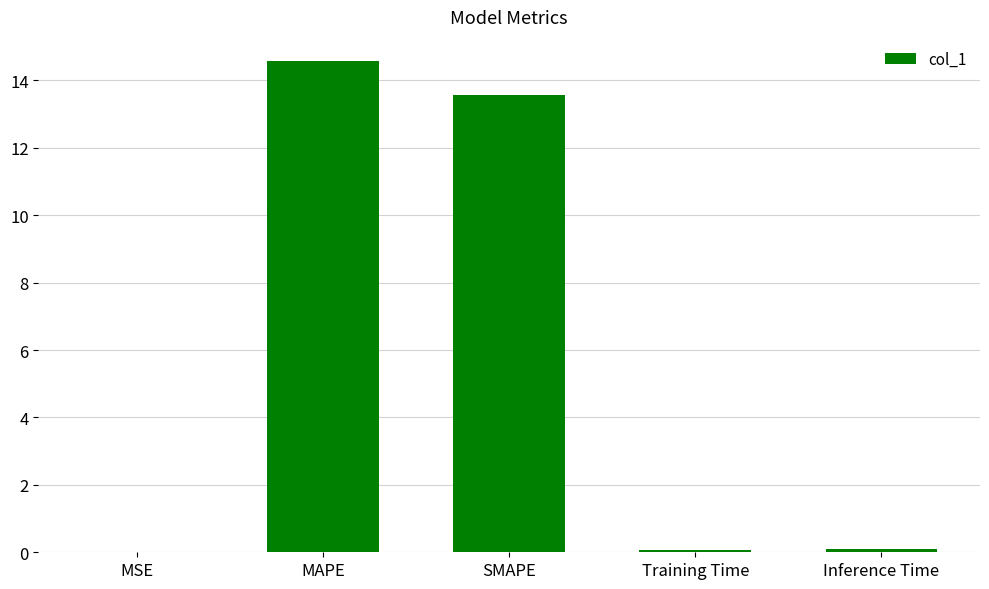

The value at Inference Time is 0.1. True or false?

True